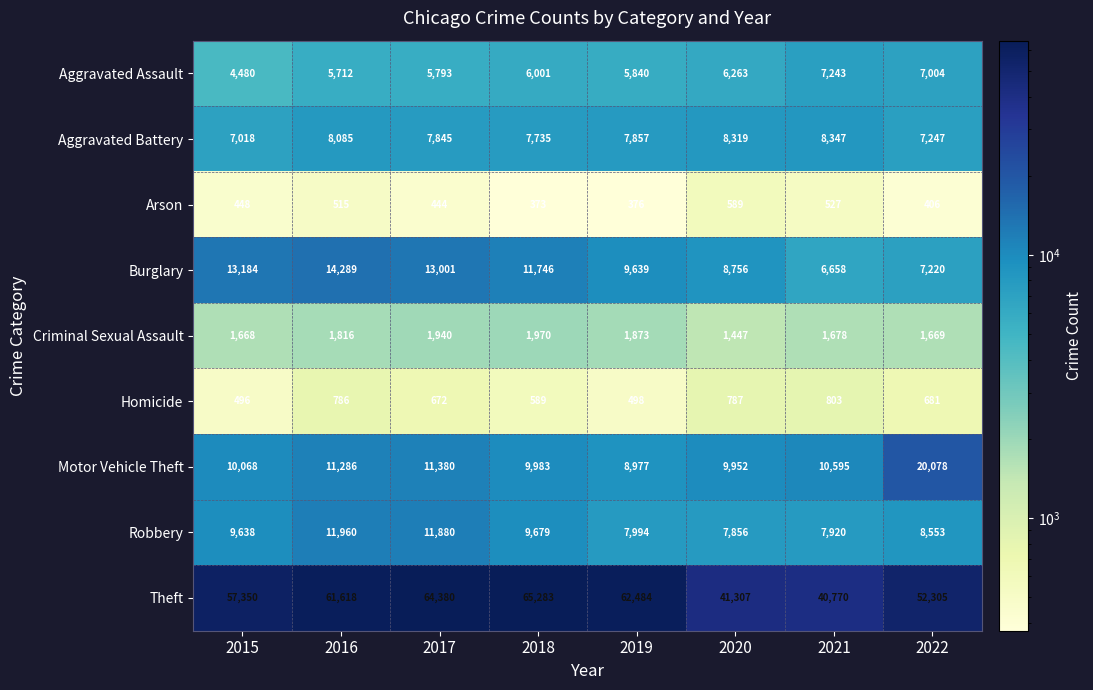

At which label is Robbery closest to 9908?

2018